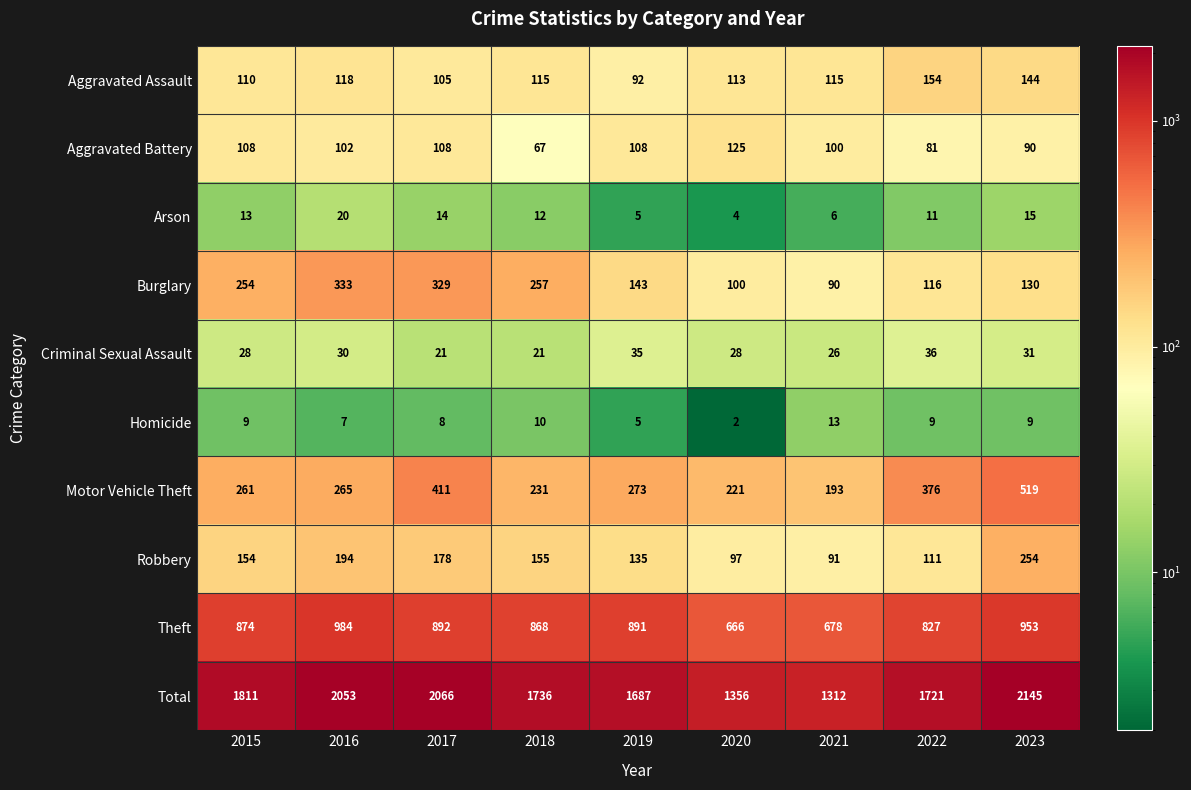

What is the spread (max minus min) of values at 2021?

1306